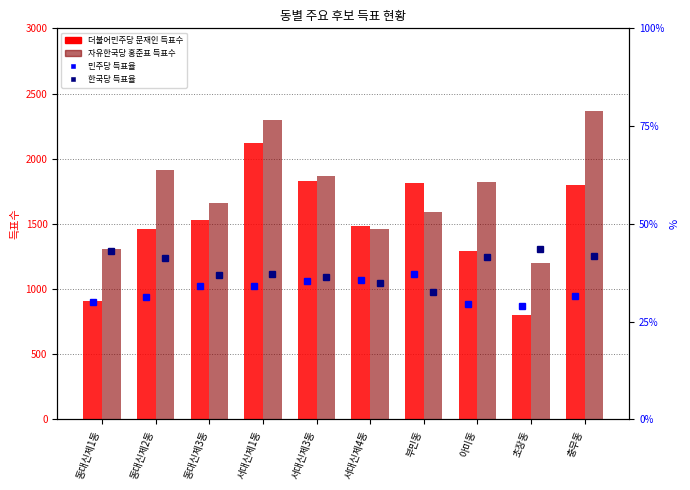

What position from the right is 부민동?

4